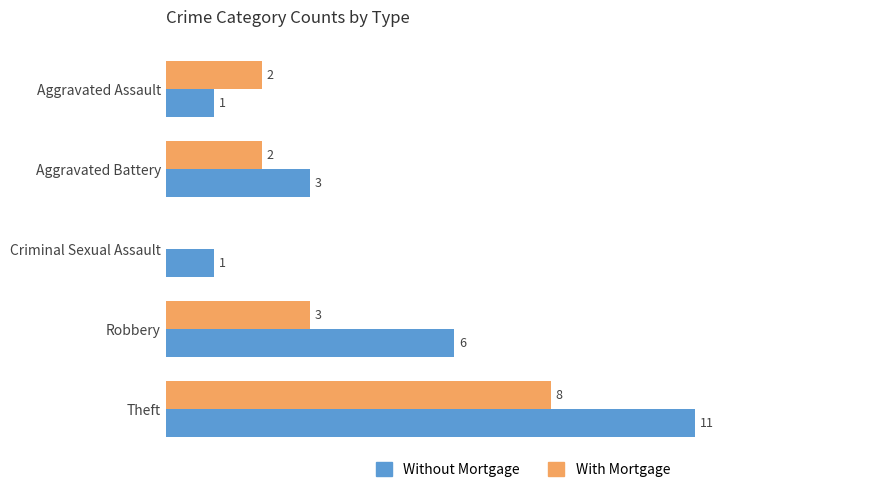

Which category has the highest value in the Without Mortgage series?

Theft